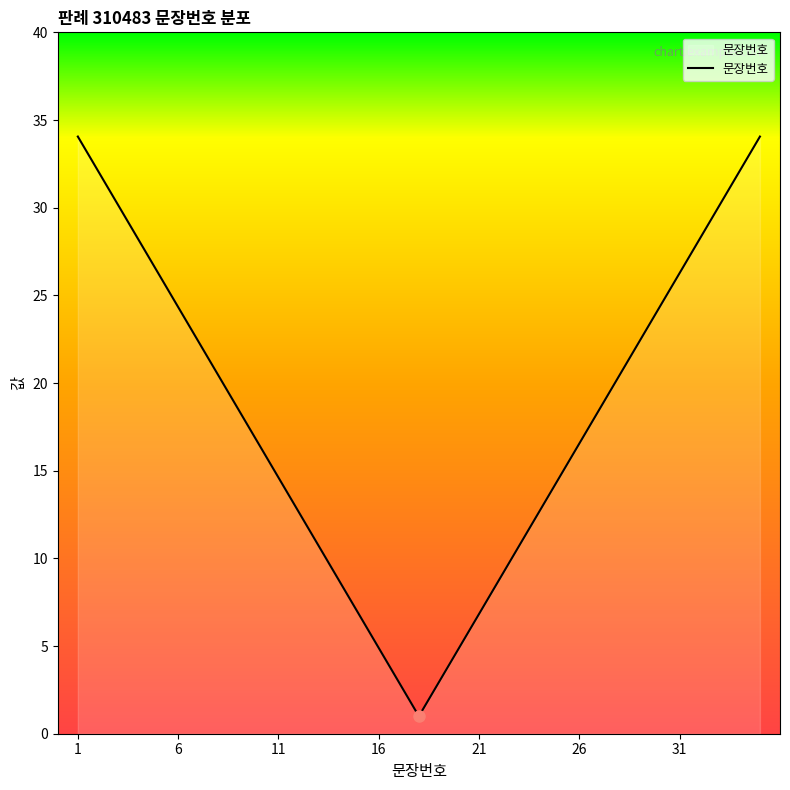

What is the greatest value displayed?

34.1